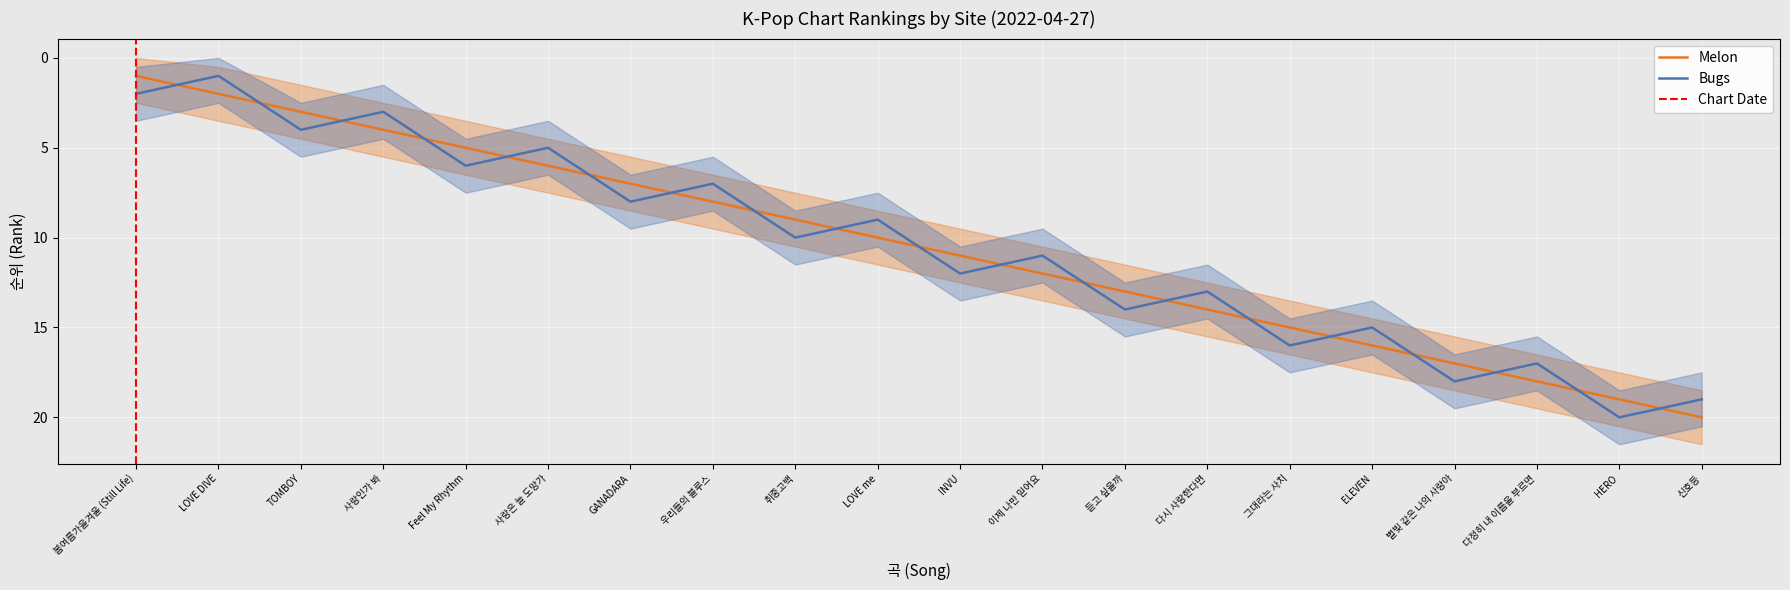

Count the number of categories in the chart.

20